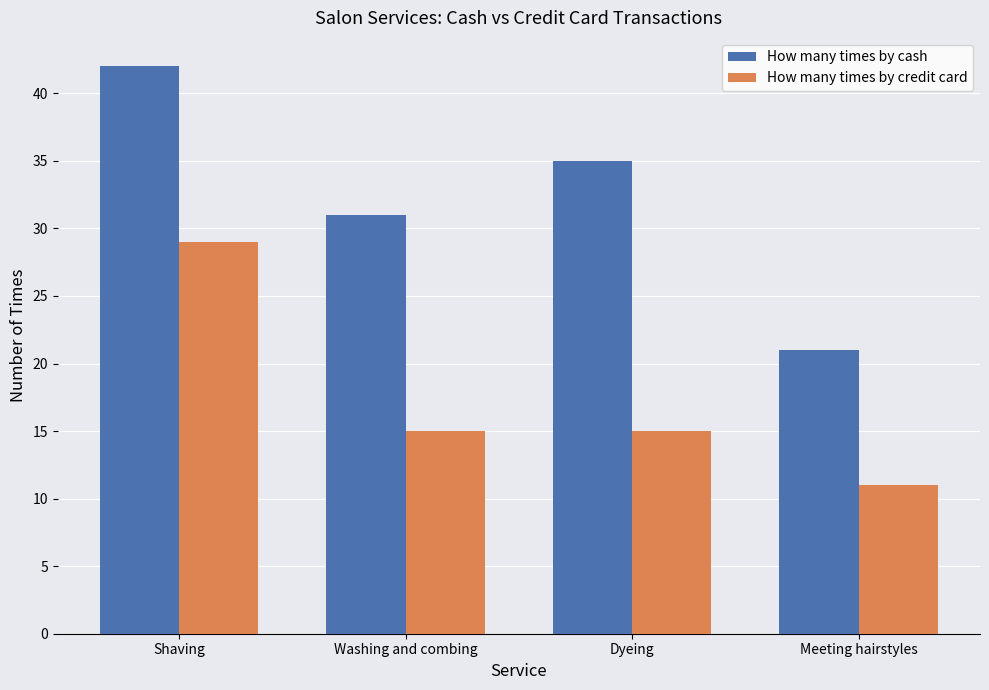

Rank the series by their maximum value, from lowest to highest.

How many times by credit card, How many times by cash